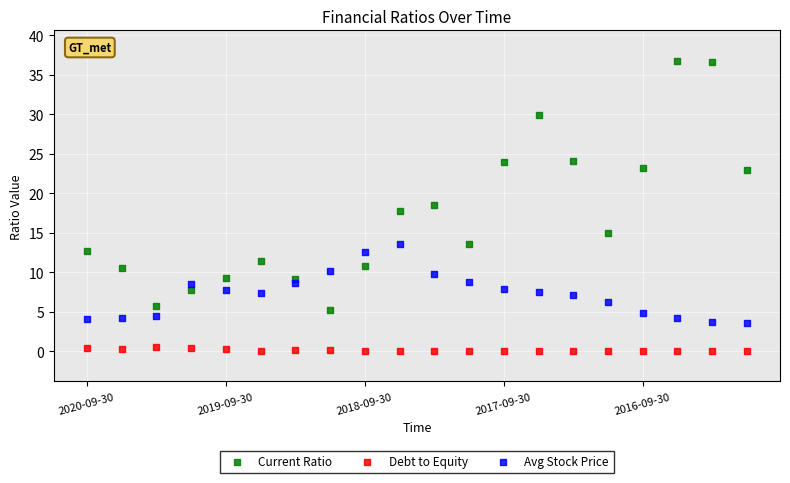

Which series has the largest Y range (max minus min)?

Current Ratio